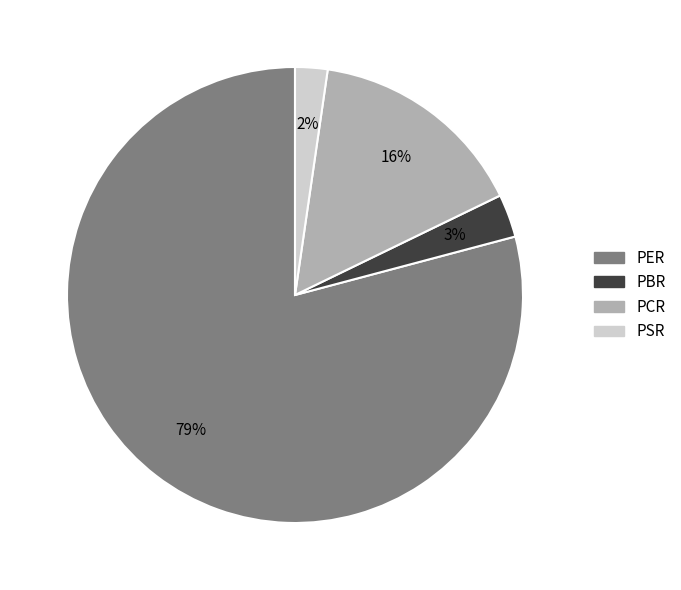

Combined, do PCR and PBR account for over 50%?

No